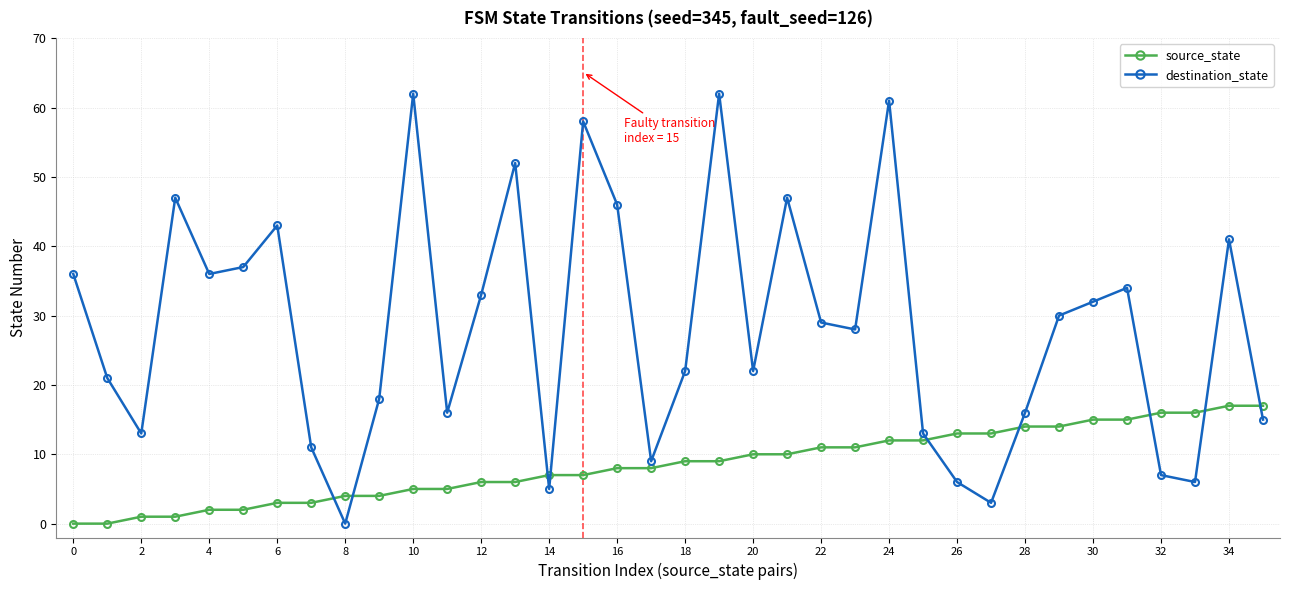

True or false: destination_state has more than 2 points higher than both neighbors.

True